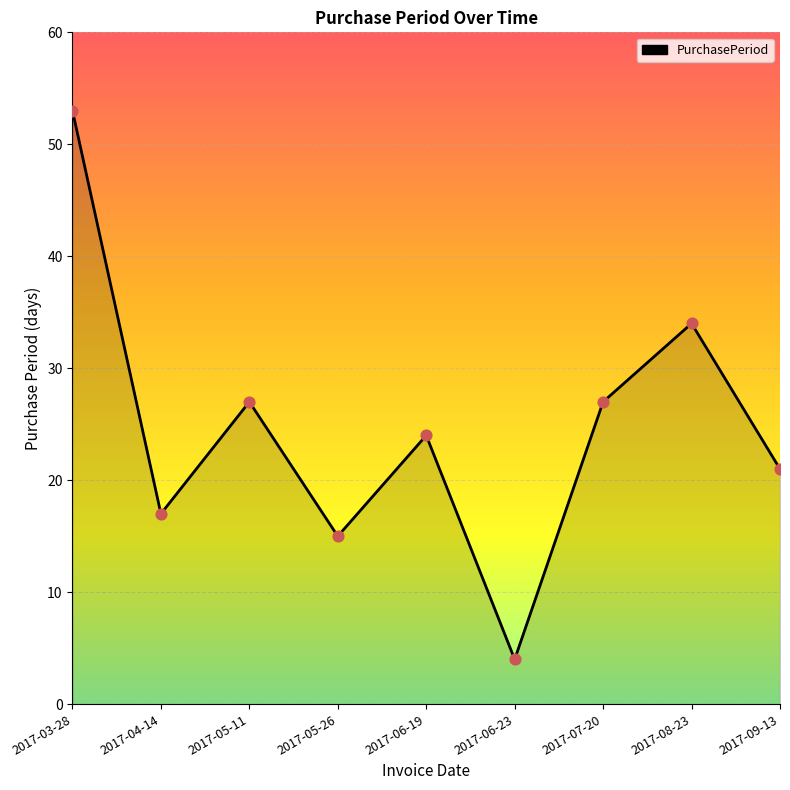

Between 2017-04-14 and 2017-06-23, which is larger?

2017-04-14